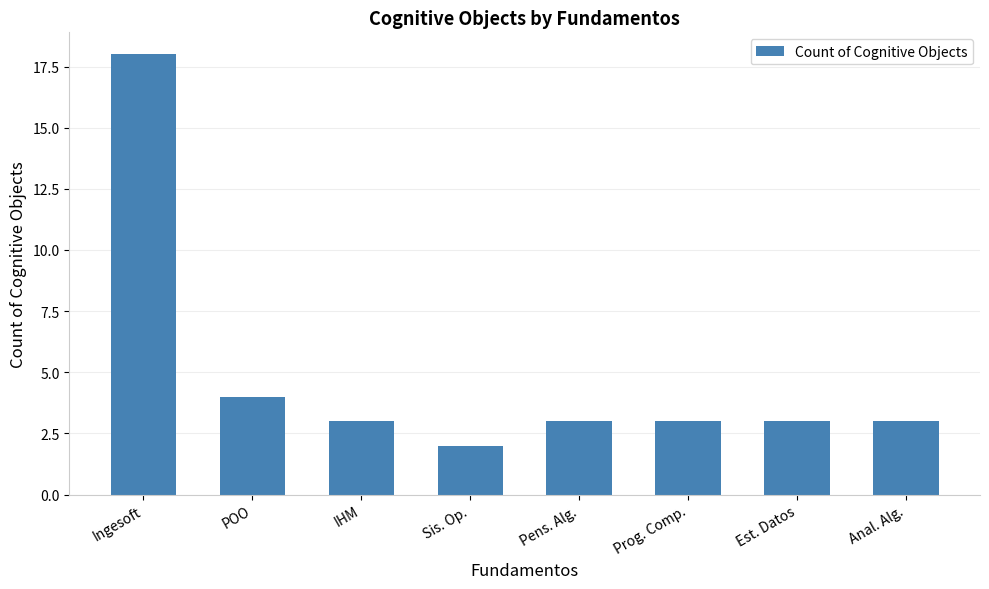

What is the approximate value at Prog. Comp.?

3